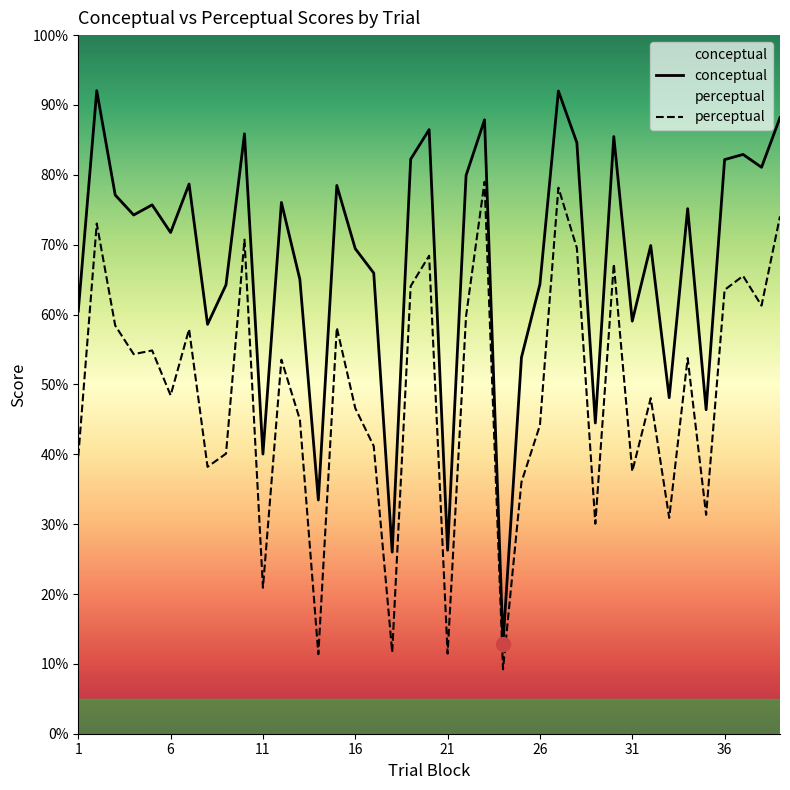

Reading left to right, extract all data points from this chart.

conceptual: 1=60.5	2=92.0	3=77.1	4=74.2	5=75.7	6=71.7	7=78.7	8=58.6	9=64.2	10=85.9	11=40.0	12=76.0	13=65.0	14=33.5	15=78.5	16=69.4	17=65.9	18=26.0	19=82.2	20=86.5	21=26.3	22=79.9	23=87.9	24=12.9	25=53.9	26=64.3	27=92.0	28=84.6	29=44.5	30=85.5	31=59.1	32=69.9	33=48.1	34=75.2	35=46.4	36=82.2	37=82.9	38=81.1	39=88.2
perceptual: 1=39.7	2=73.0	3=58.4	4=54.3	5=54.9	6=48.4	7=57.9	8=38.2	9=40.1	10=70.7	11=20.9	12=53.5	13=45.0	14=11.4	15=58.1	16=46.6	17=41.2	18=11.7	19=64.1	20=68.4	21=11.5	22=59.8	23=79.0	24=9.2	25=36.0	26=44.1	27=78.2	28=69.5	29=30.1	30=67.3	31=37.6	32=48.0	33=30.9	34=53.8	35=31.3	36=63.5	37=65.5	38=61.3	39=74.0